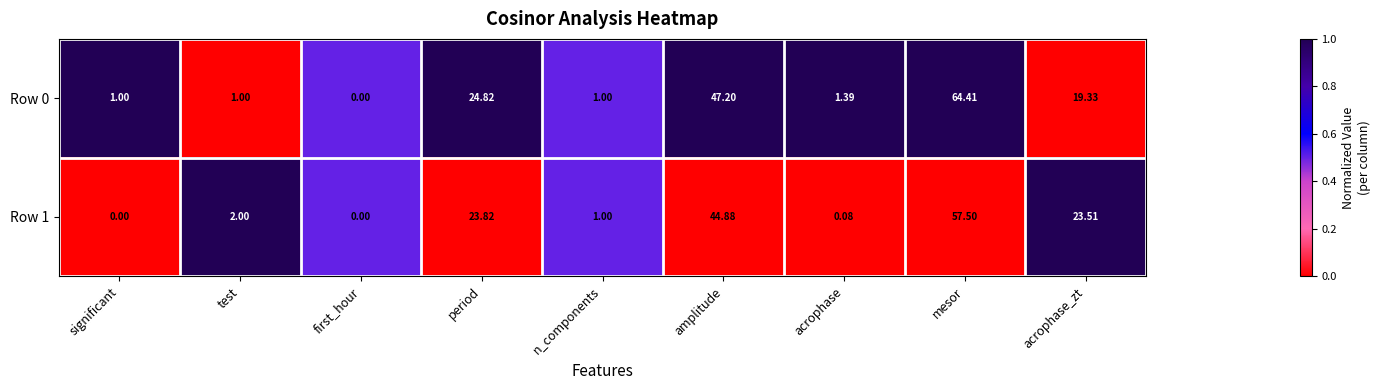

Count the Row 1 values in the range 0 to 1.

9